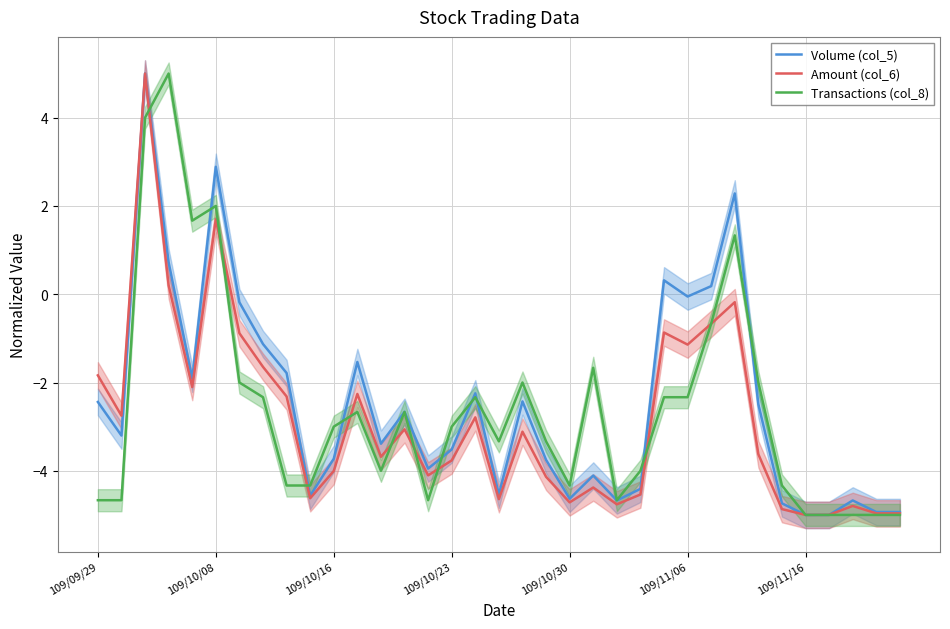

Is this an area chart (filled region under the line)?

No